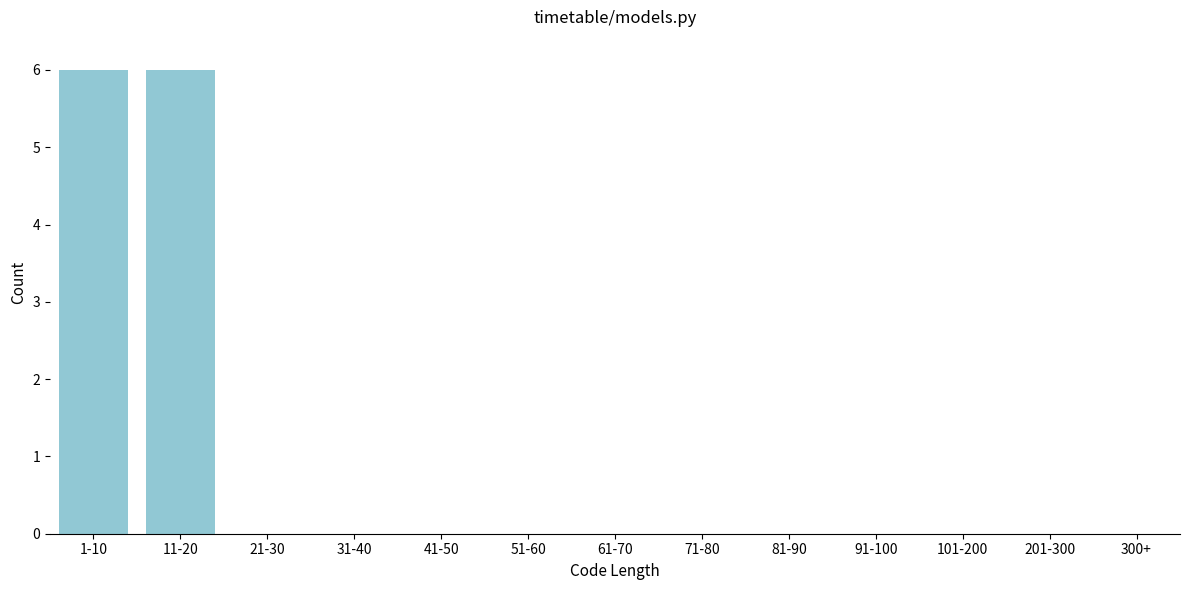

Reading left to right, transcribe all the data shown in this chart.

1-10=6	11-20=6	21-30=0	31-40=0	41-50=0	51-60=0	61-70=0	71-80=0	81-90=0	91-100=0	101-200=0	201-300=0	300+=0